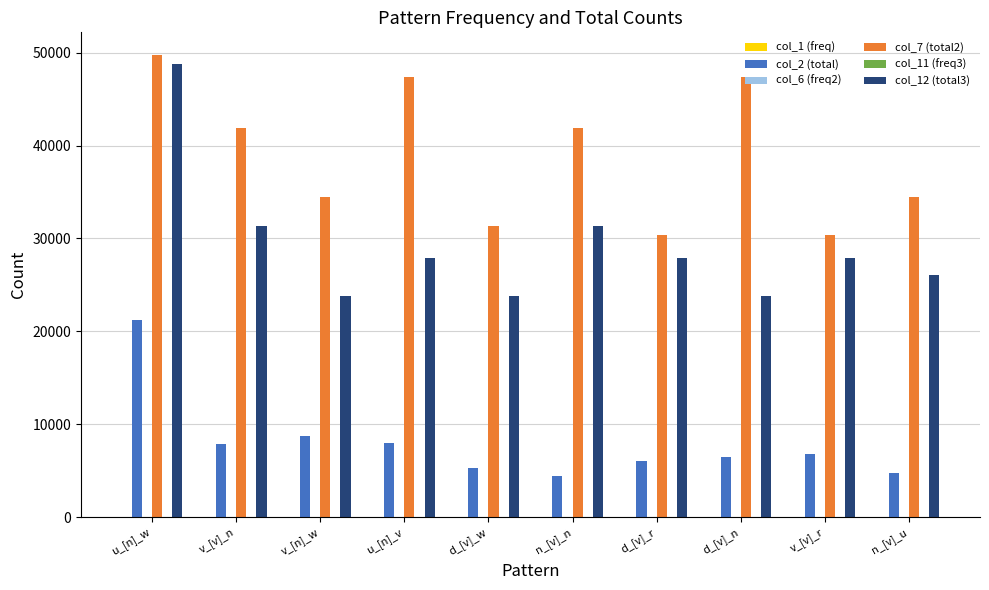

What is the maximum value shown in the chart?

49702